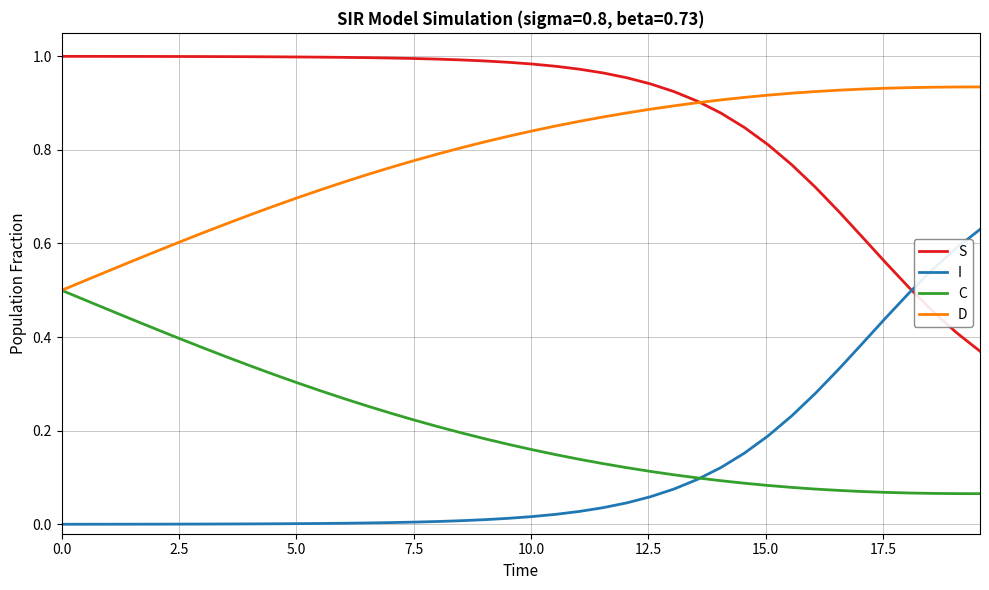

Which series ends up on top after the final intersection of C and I?

I